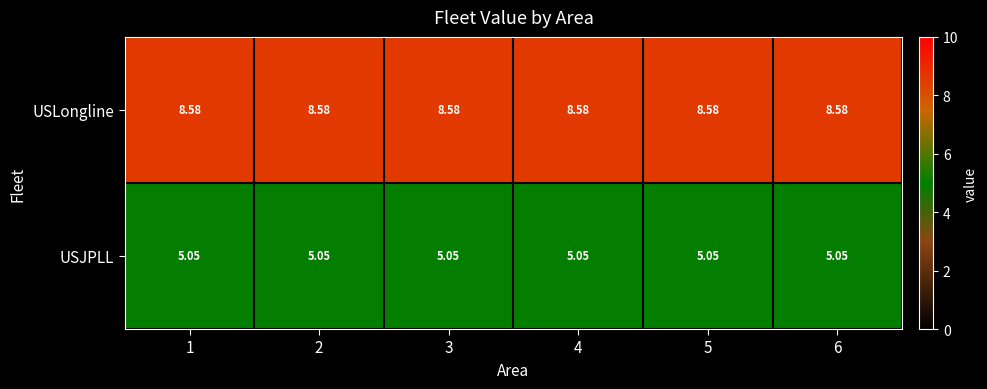

What is the difference between the highest and lowest values at 4?

3.5